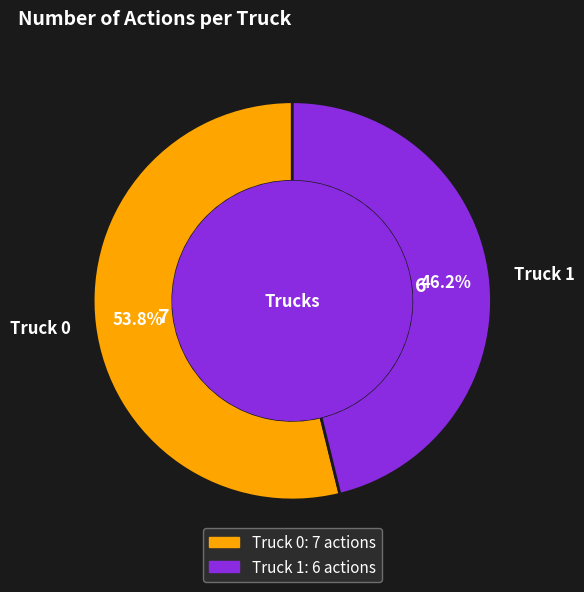

To the nearest percent, what portion does Truck 0 represent?

54%